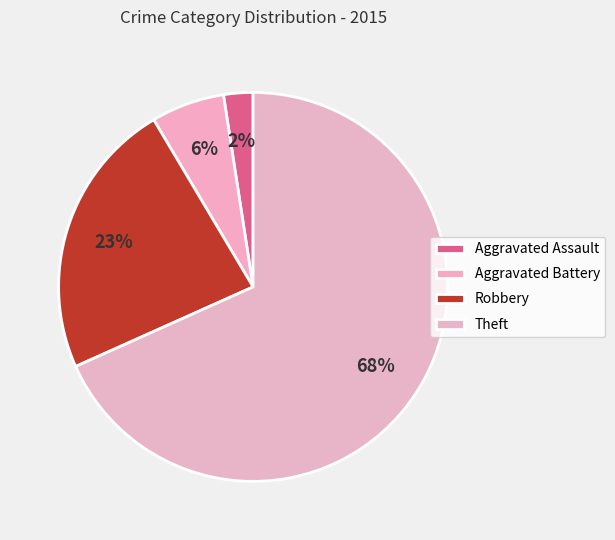

Combined, do Aggravated Assault and Theft account for over 50%?

Yes